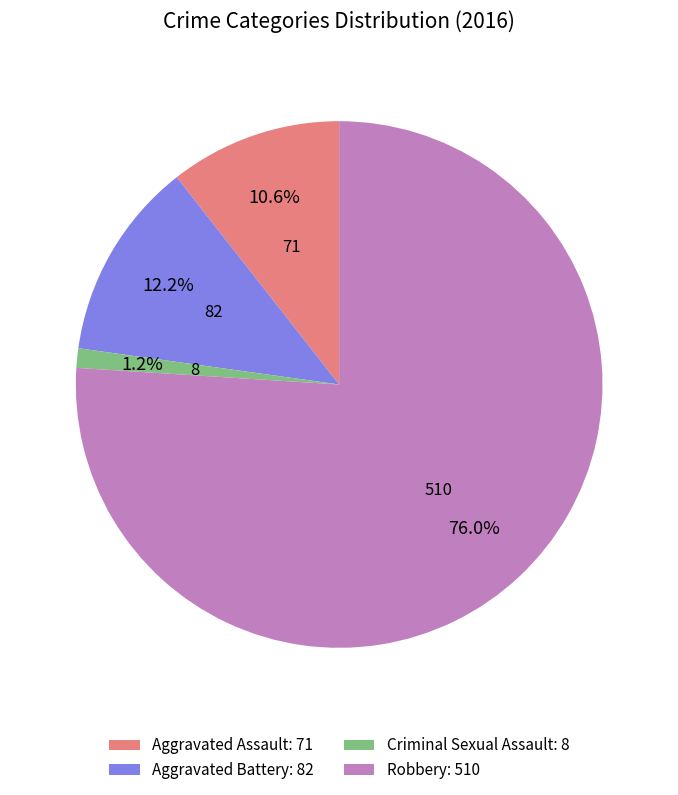

How much of the chart is everything except Criminal Sexual Assault?

98.8%